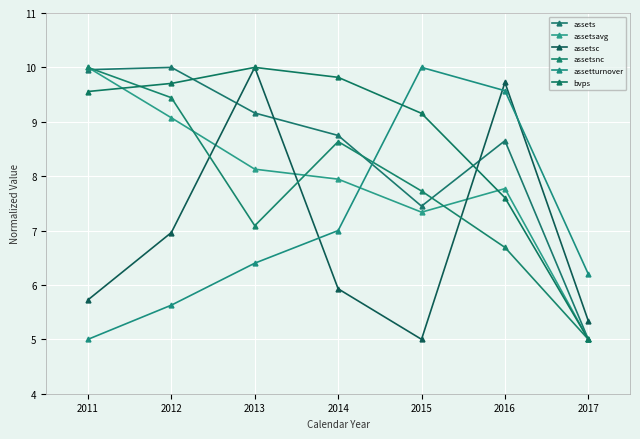

At which category does the chart reach its peak across all series?

2012